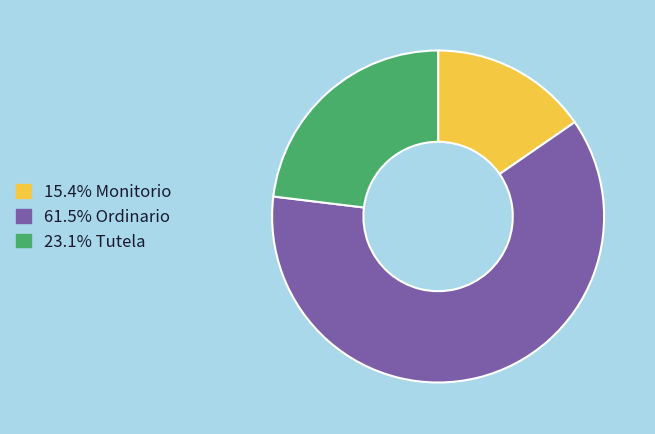

Does any single category account for the majority?

Yes